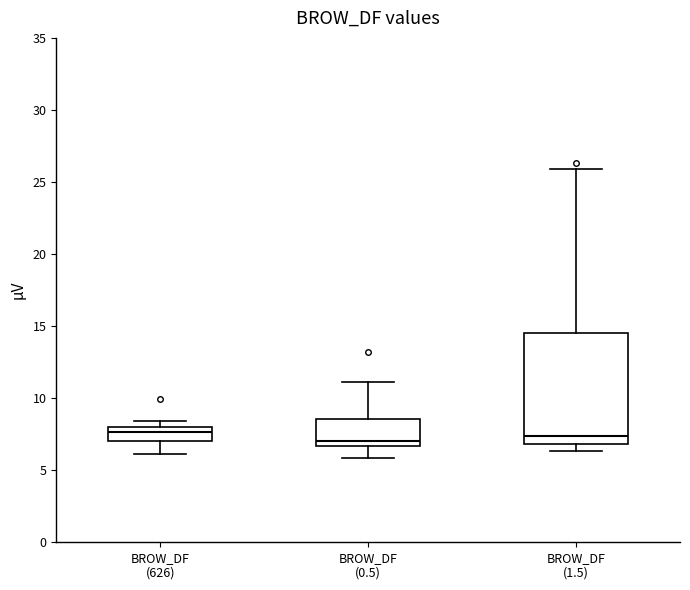

Reading left to right, read every box against the y-axis: the position of its median line, the range the box covers, and the ends of its whiskers. The values are not printed on the chart, so give them approximately, as read against the axis.

BROW_DF (626): median 7.5, box 7.0 to 8.0, whiskers 6.0 to 8.5
BROW_DF (0.5): median 7.0, box 6.5 to 8.5, whiskers 6.0 to 11.0
BROW_DF (1.5): median 7.5, box 7.0 to 14.5, whiskers 6.5 to 26.0